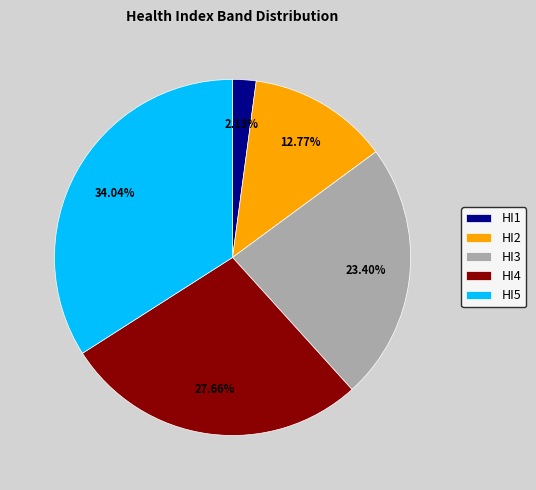

Which slice is the smallest?

HI1